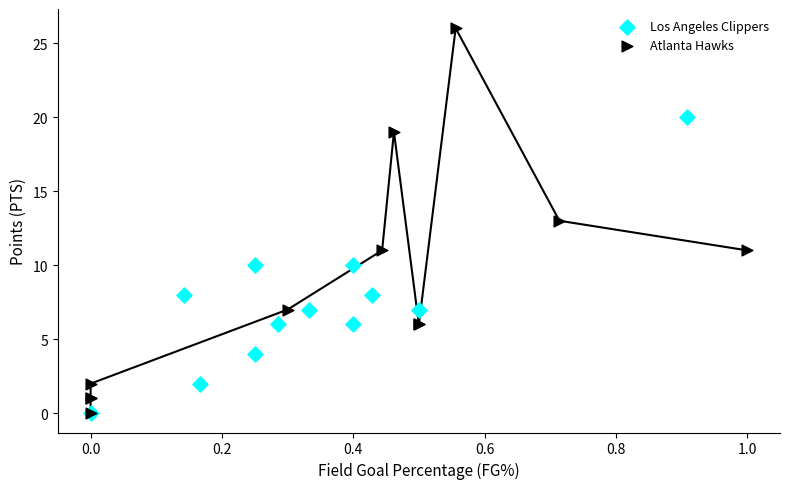

What are all the series names shown in the legend?

Los Angeles Clippers, Atlanta Hawks